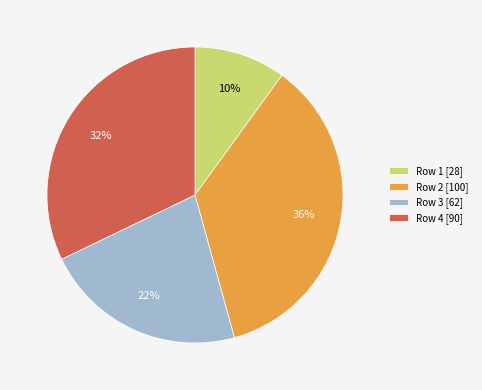

To the nearest percent, what percentage of the pie is Row 4 [90]?

32%